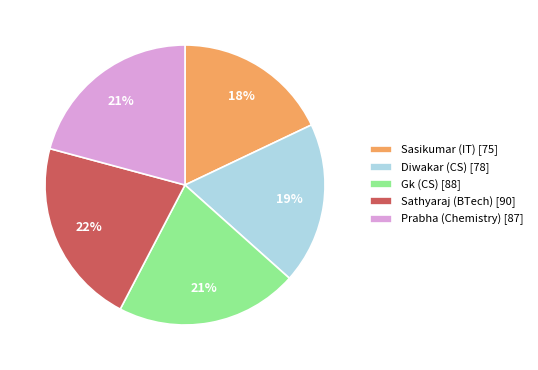

Is the sum of Gk (CS) [88] and Diwakar (CS) [78] greater than half?

No